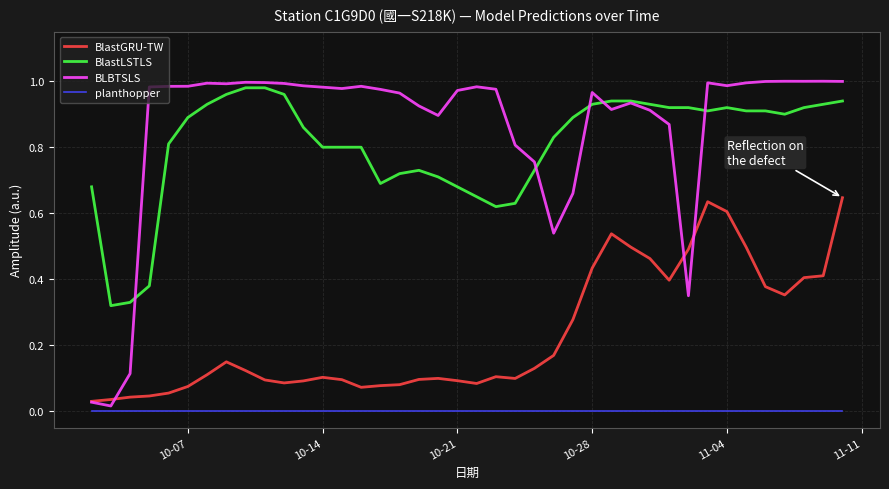

Which series has the widest spread of values?

BLBTSLS